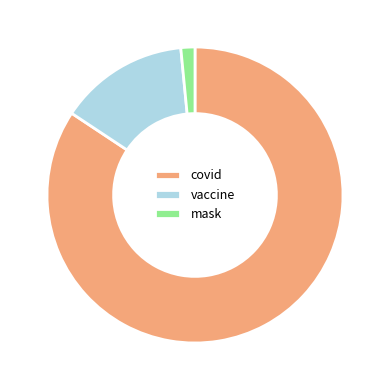

How many segments does this pie chart have?

3